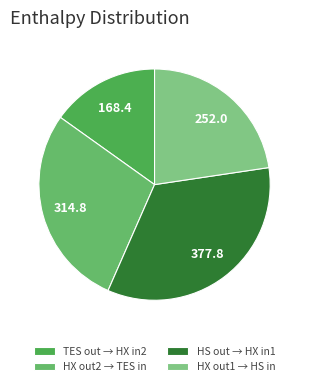

Which category has the biggest portion of the pie?

HS out → HX in1